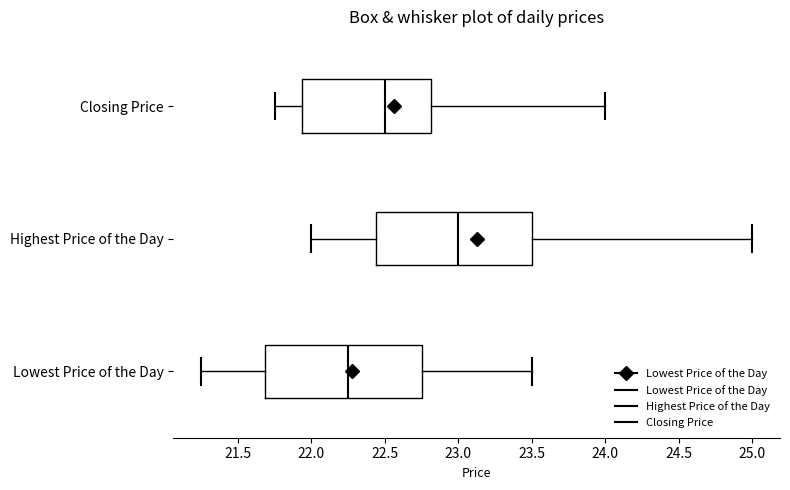

Which box has the furthest to the right median line?

Highest Price of the Day